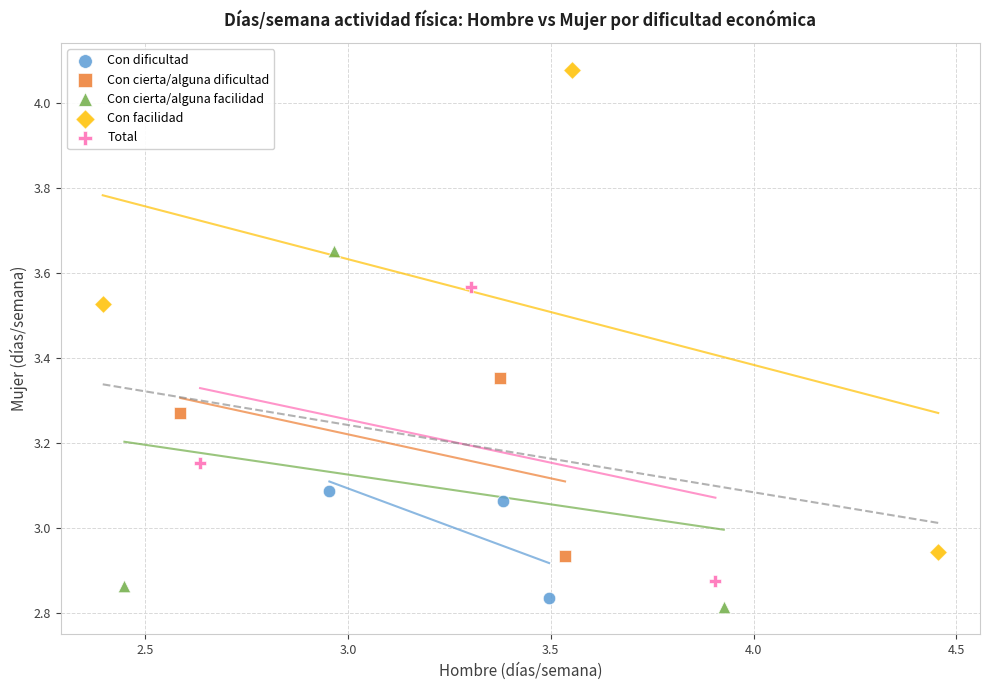

Which series reaches the maximum Y coordinate?

Con facilidad